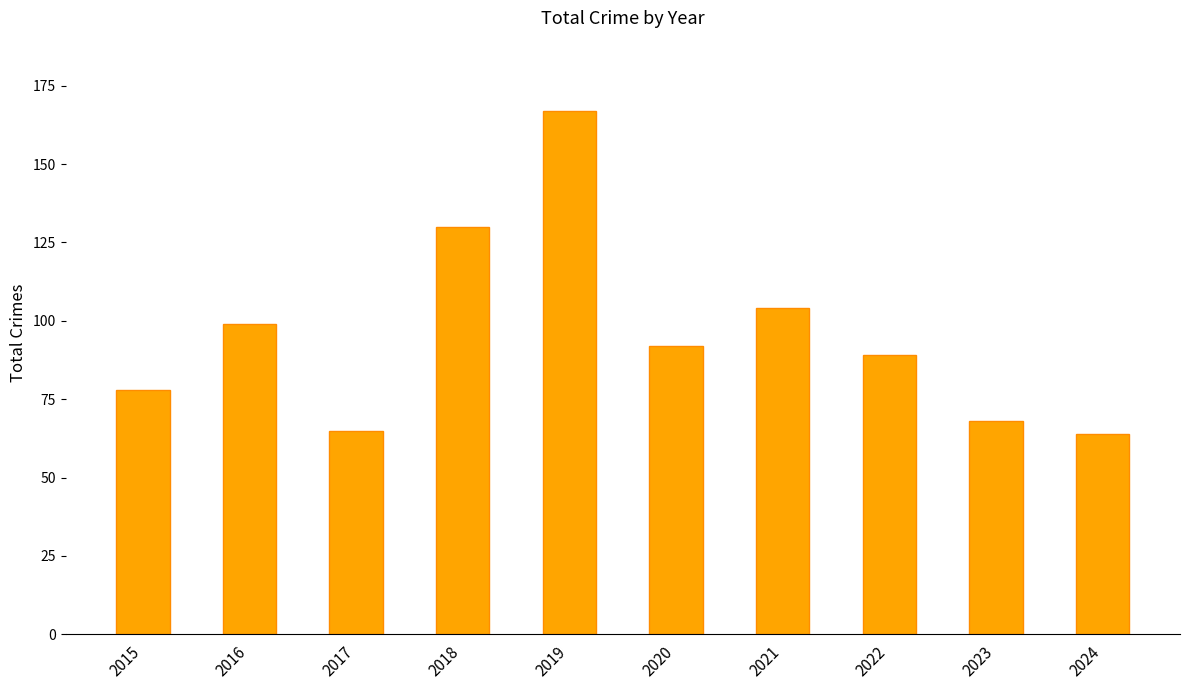

The value at 2015 is 126. True or false?

False